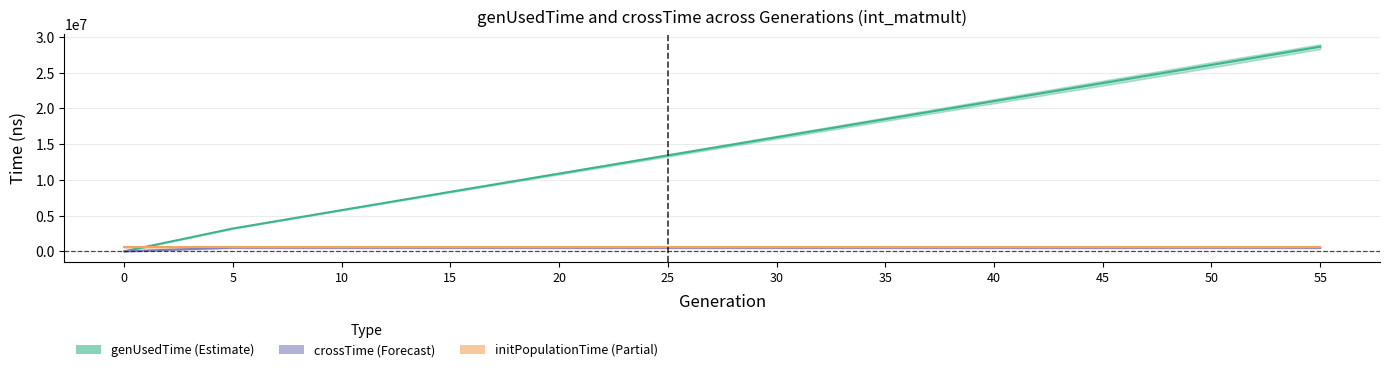

What is the spread (max minus min) of values at 40?

20820673